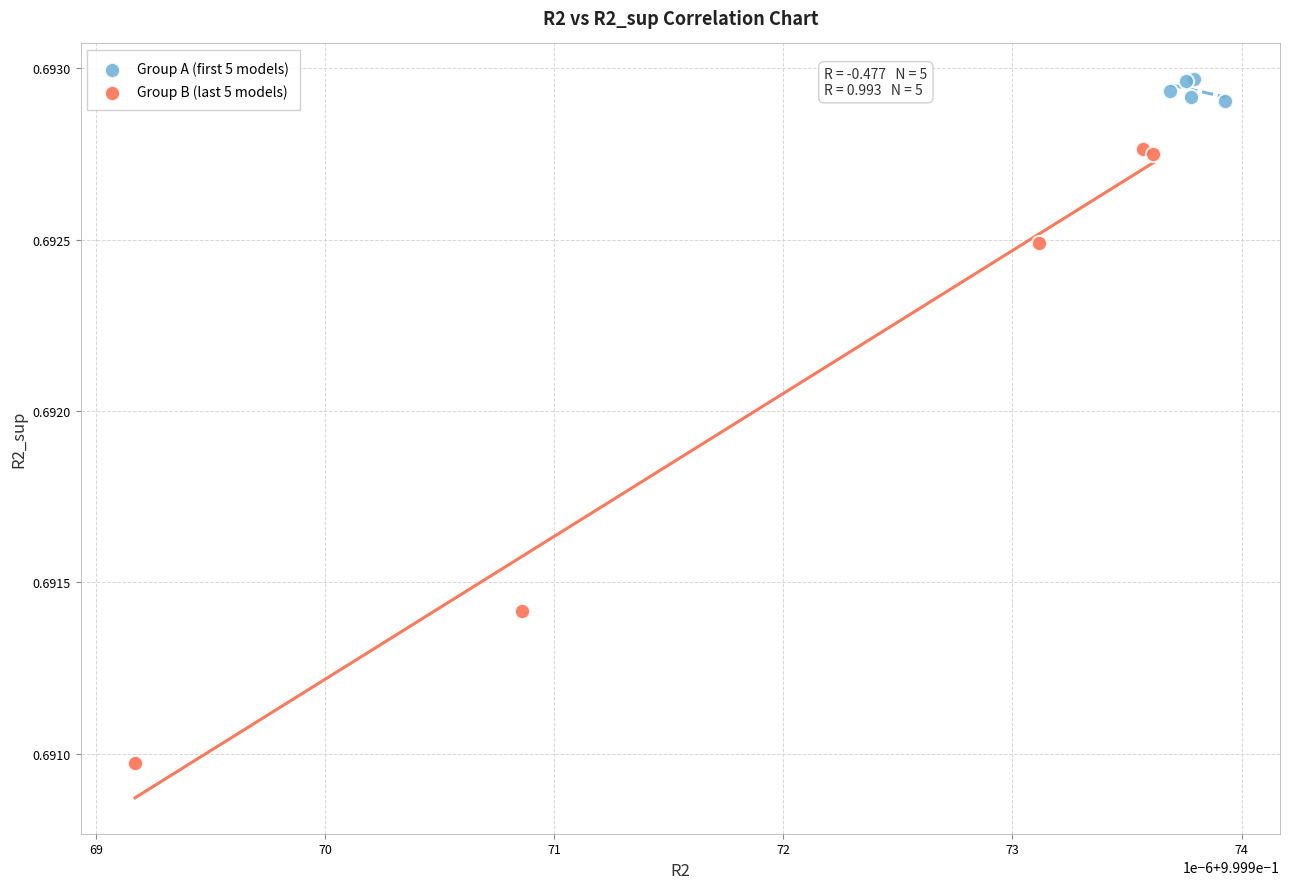

What are all the series names shown in the legend?

Group A (first 5 models), Group B (last 5 models)